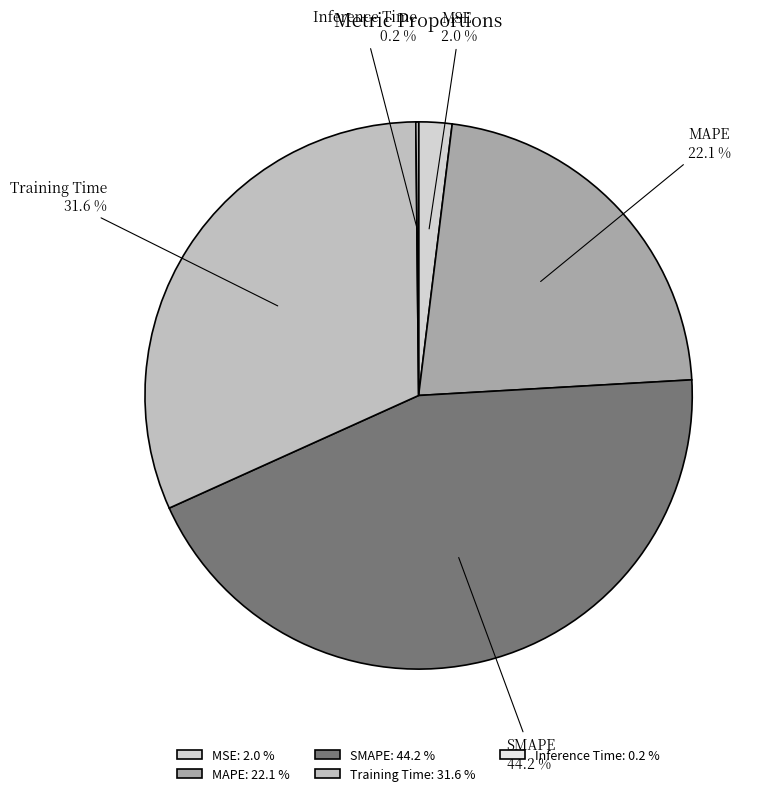

To the nearest percent, what portion does Training Time represent?

32%